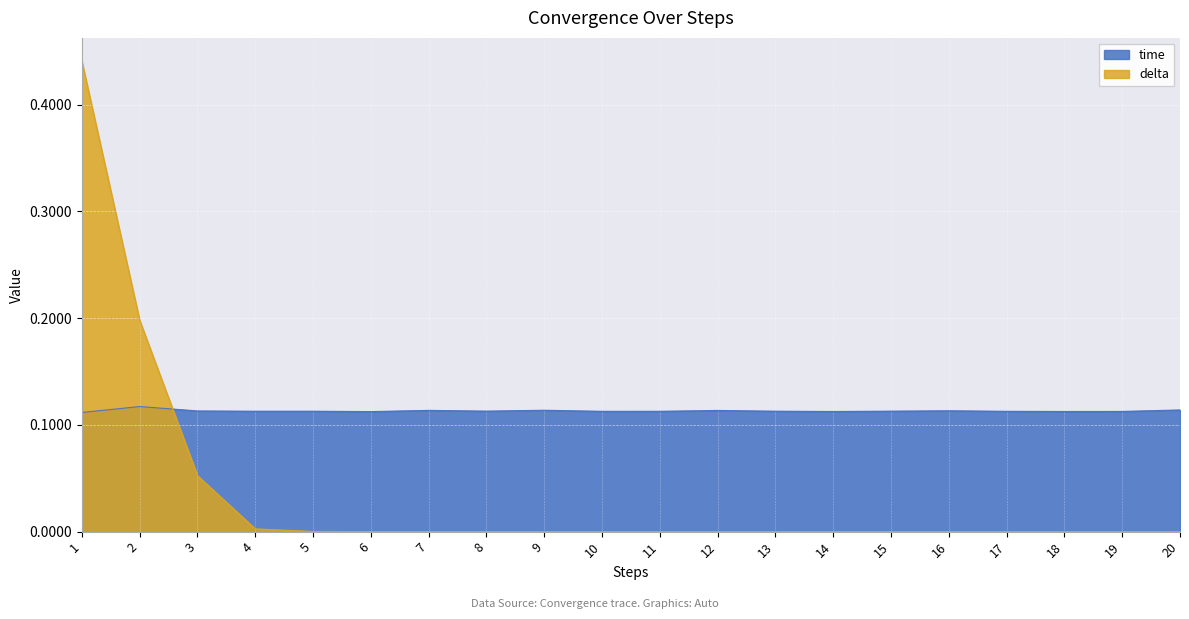

Between which two adjacent categories do time and delta first intersect?

2 and 3